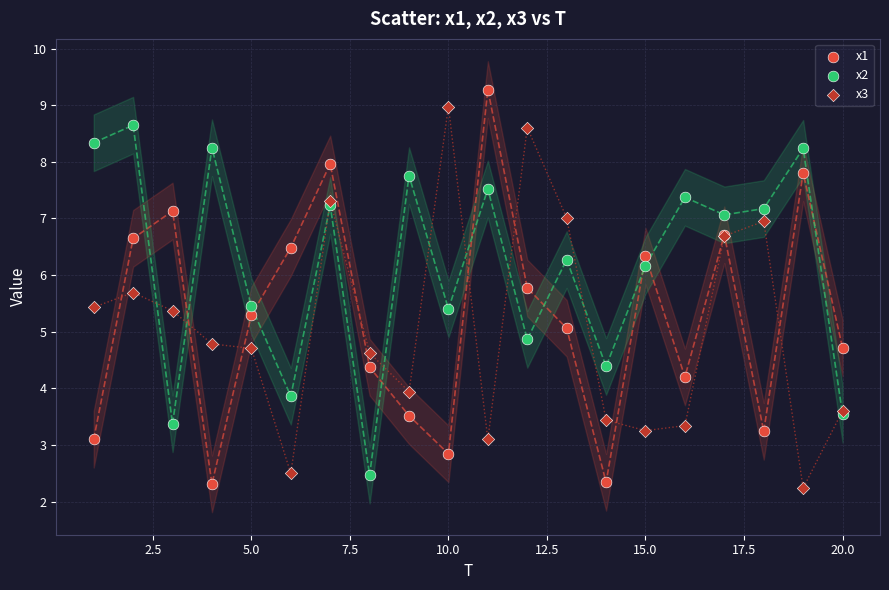

What is the X range (max minus min) for the scatter plot?

19.0